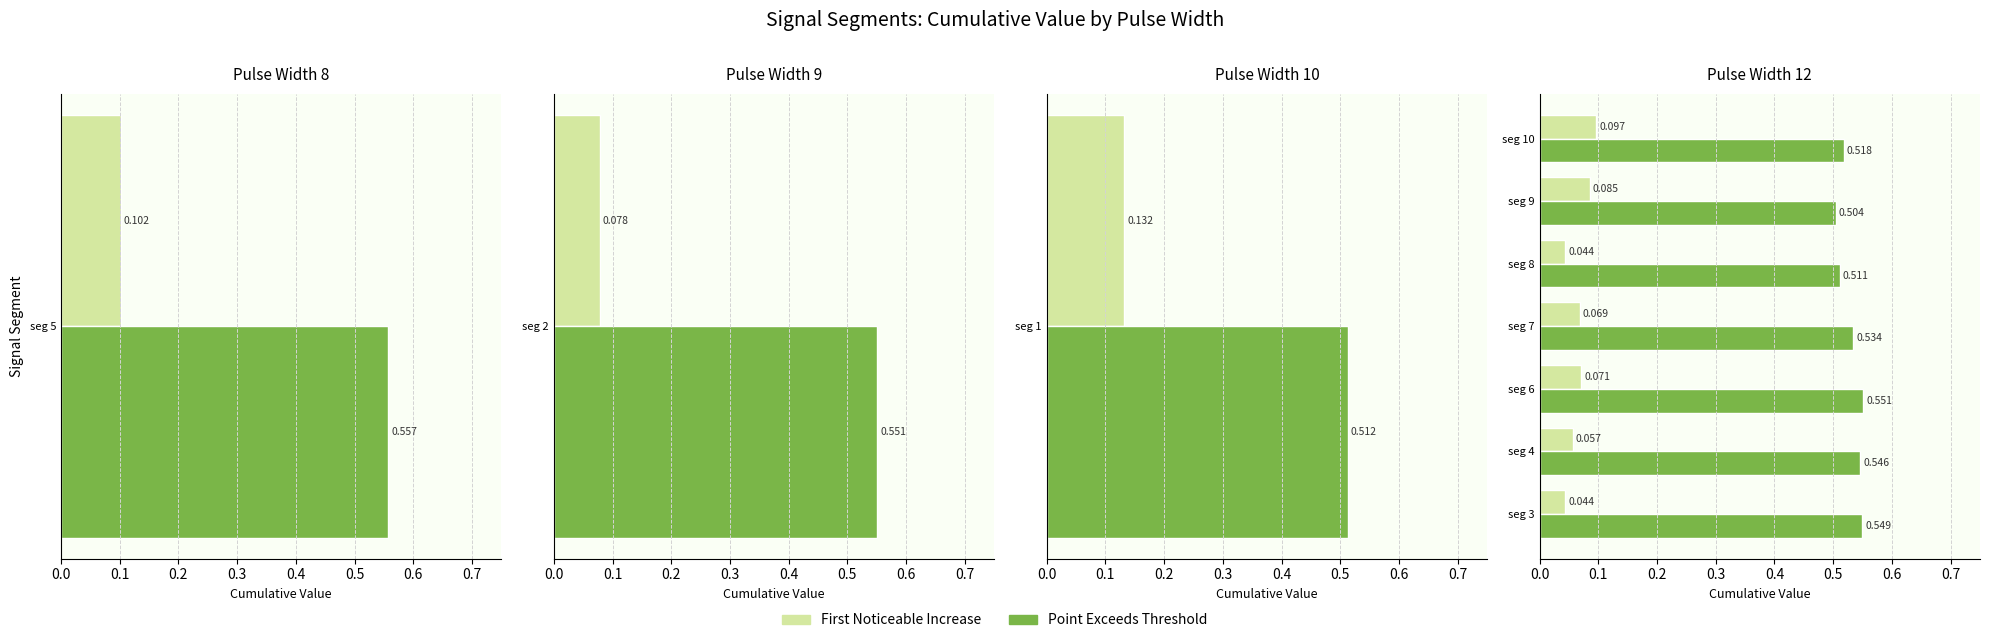

How many groups of bars are there?

7